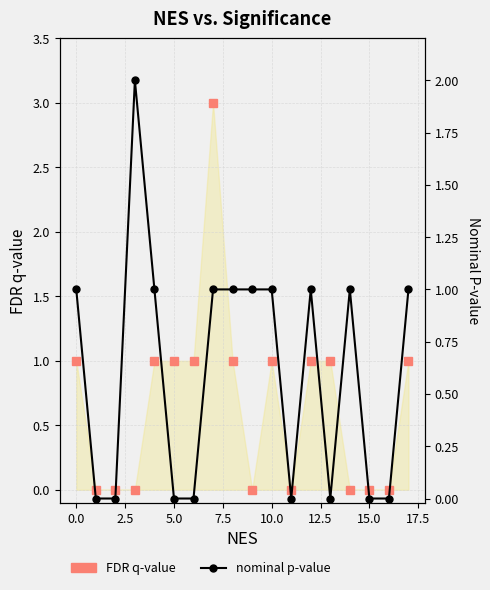

Which series has the largest range (max minus min)?

FDR q-value